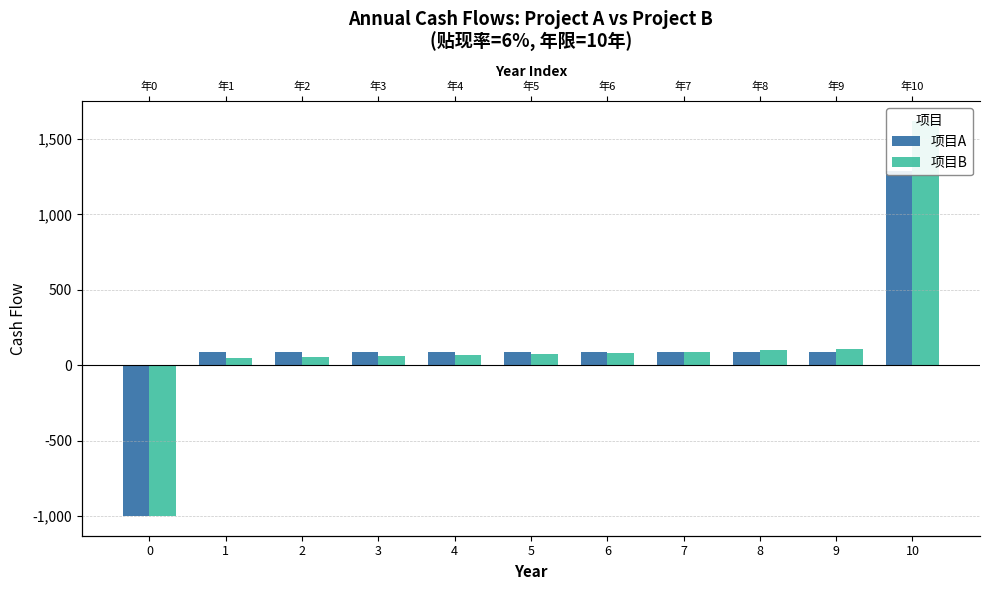

The value of 项目A at 7 is 44.5. True or false?

False